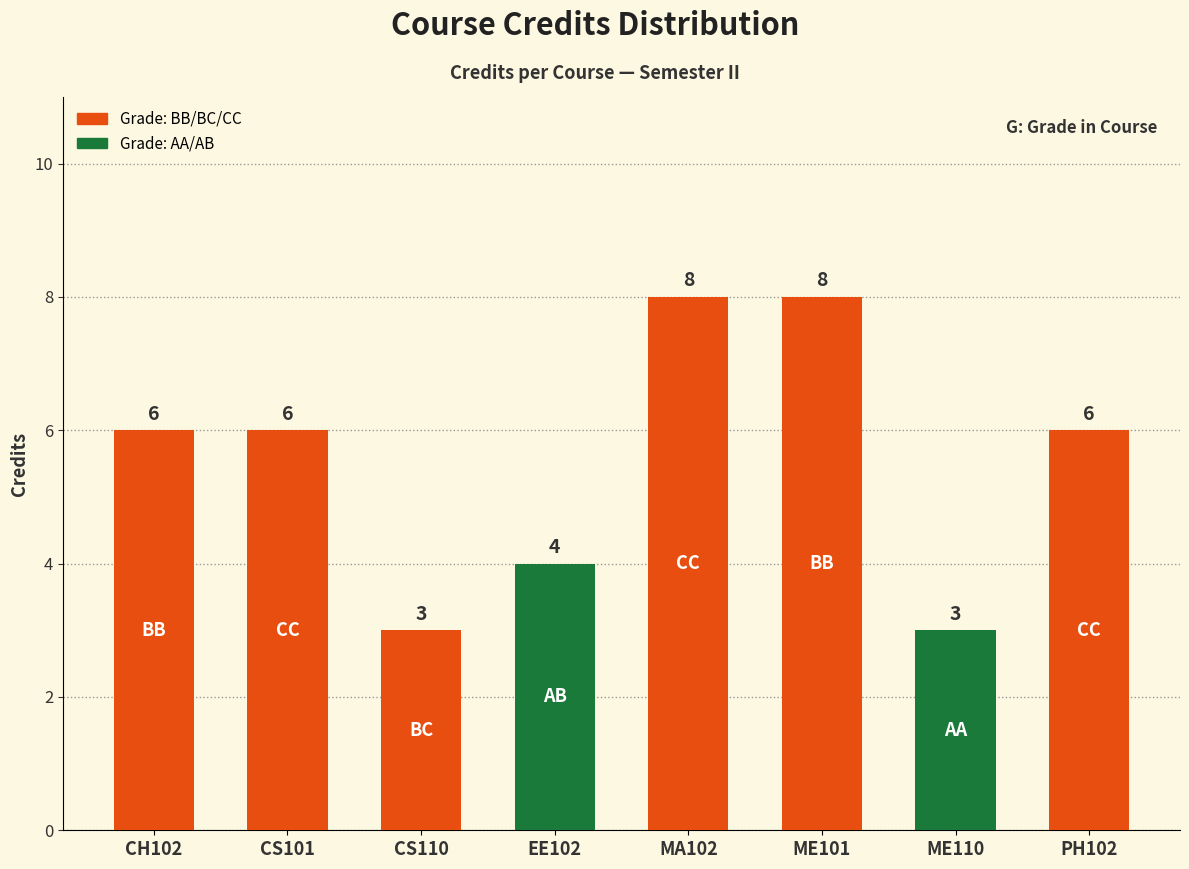

What is the change in value from EE102 to MA102?

+4